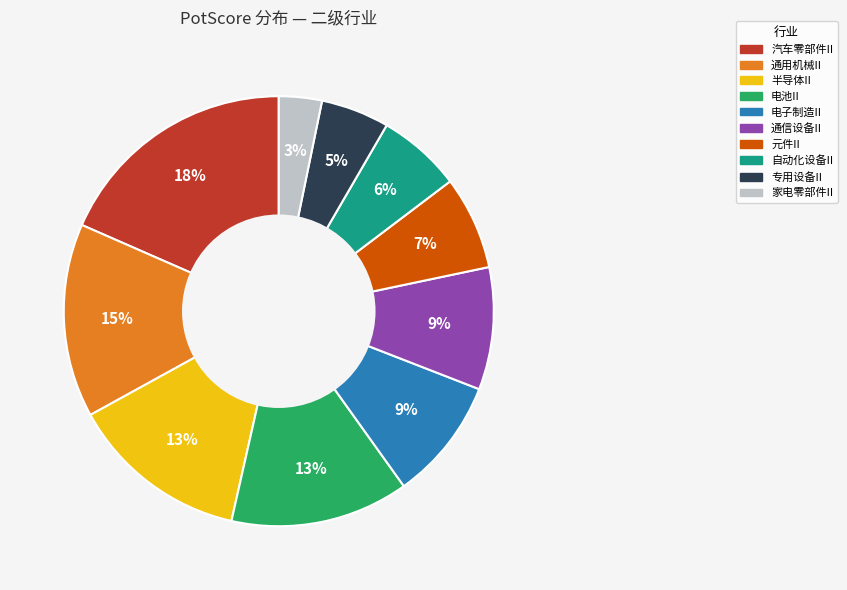

What is the ratio of the value at 电子制造II to the value at 自动化设备II?

1.5